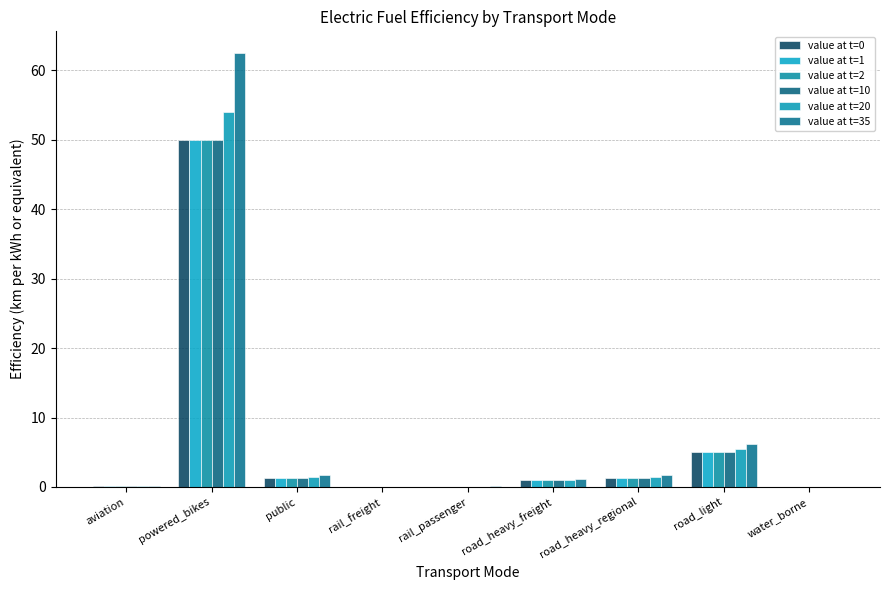

Does the chart contain stacked bars?

No